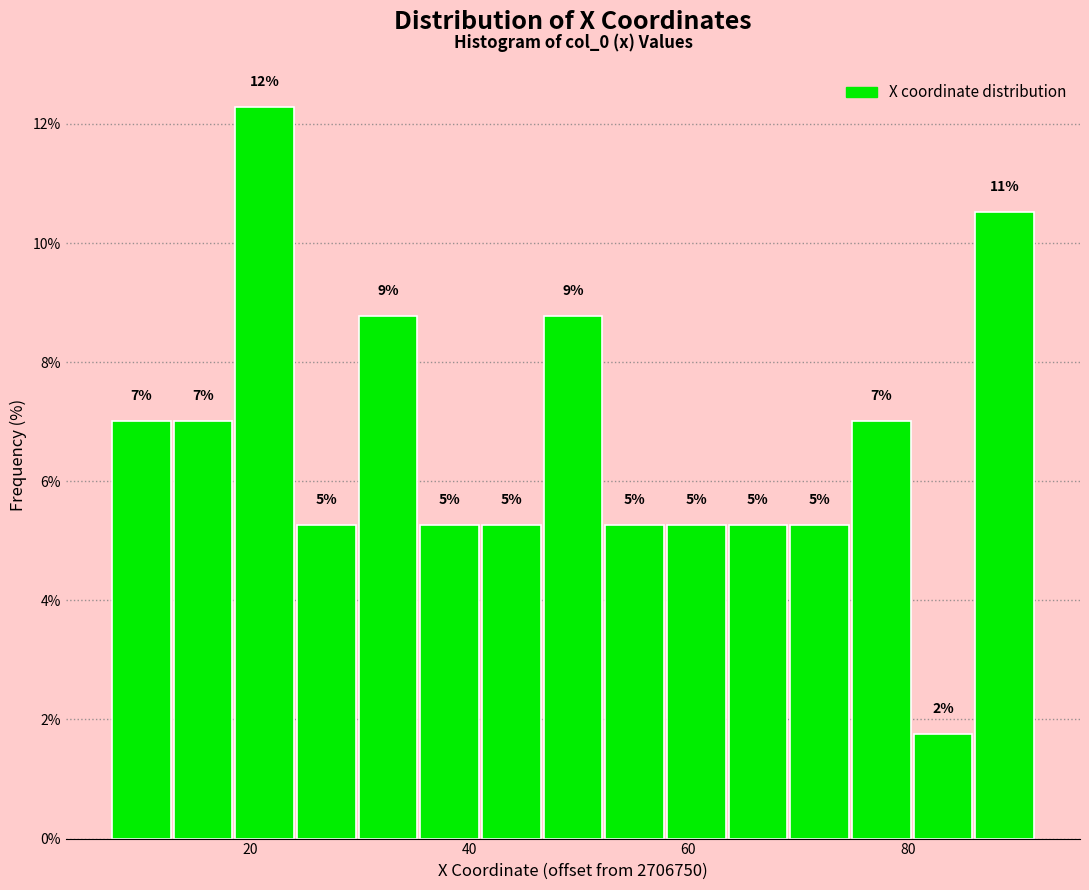

Read against the x-axis, roughly where is the centre of the tallest bar?

22